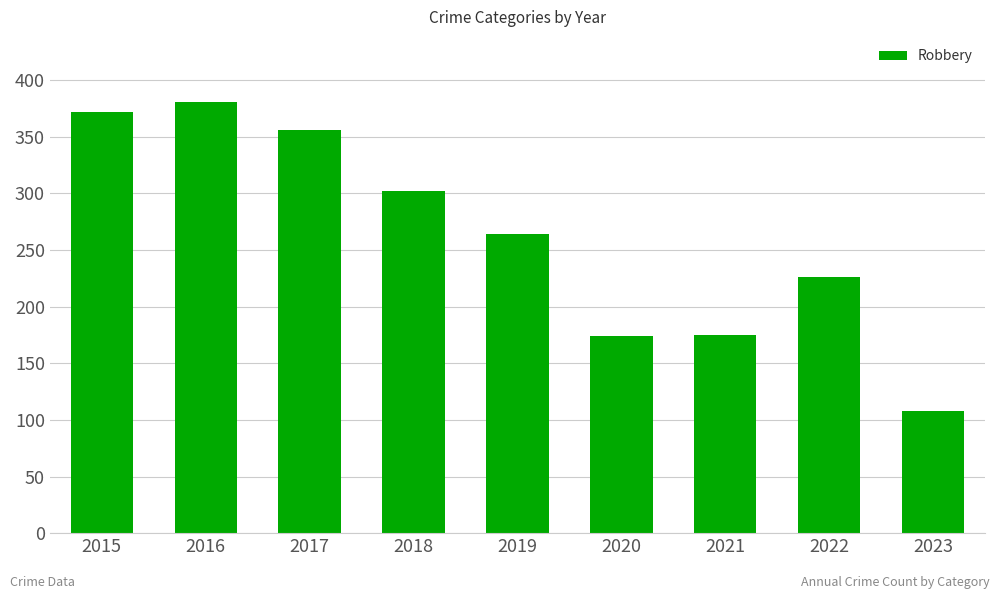

Read the value at 2022.

226